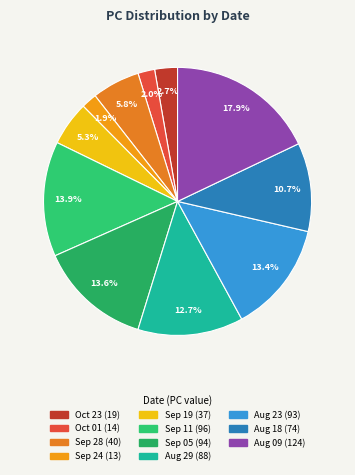

How many segments does this pie chart have?

11